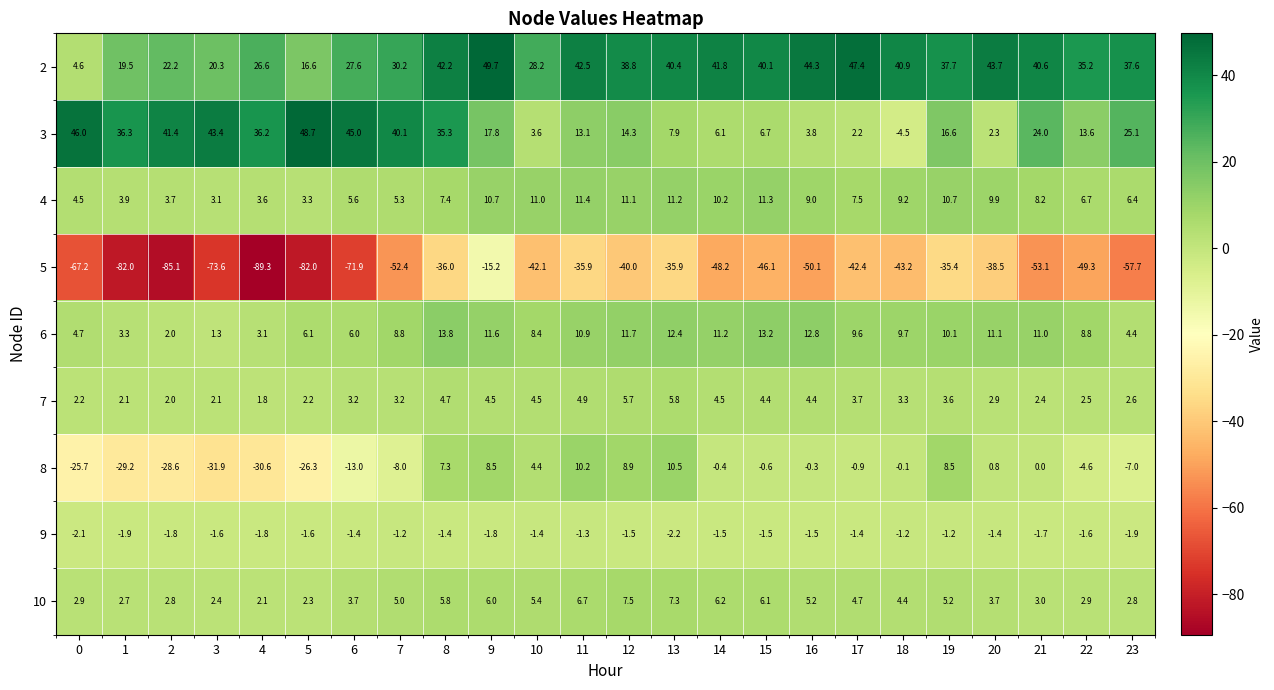

What is the total value across all series at 14?

29.9